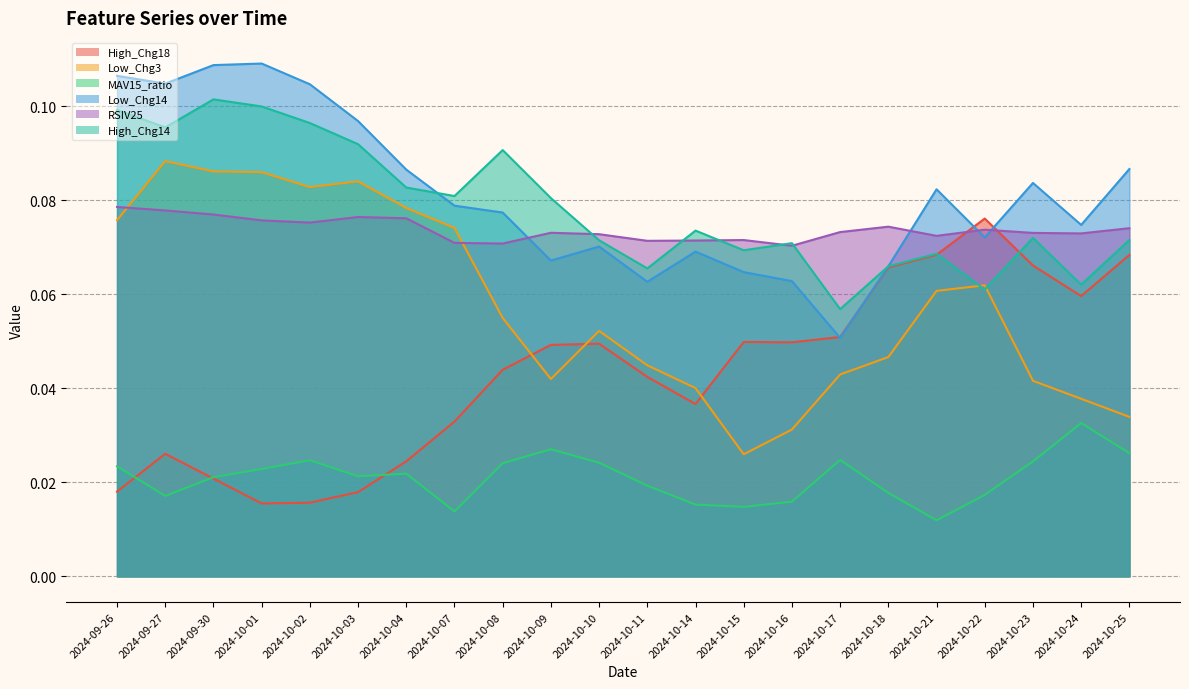

What is the approximate value of High_Chg14 at 2024-10-22?

0.1